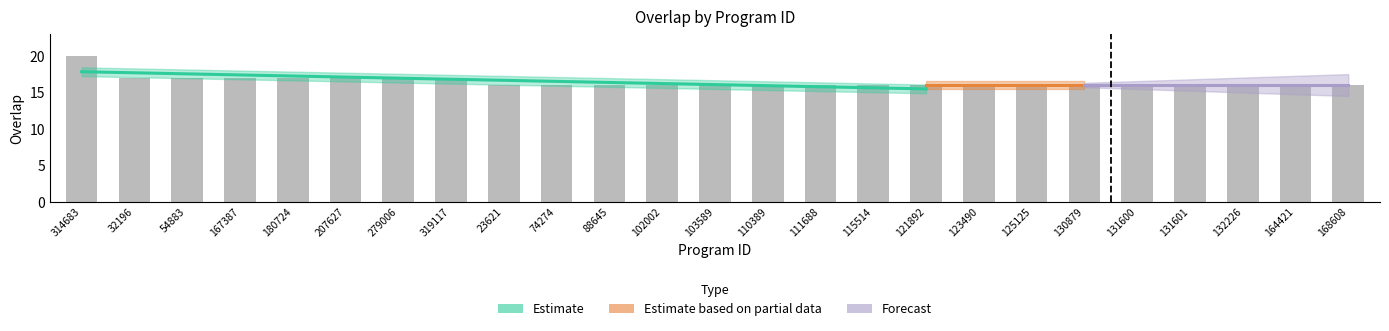

How many bars are there in total?

25